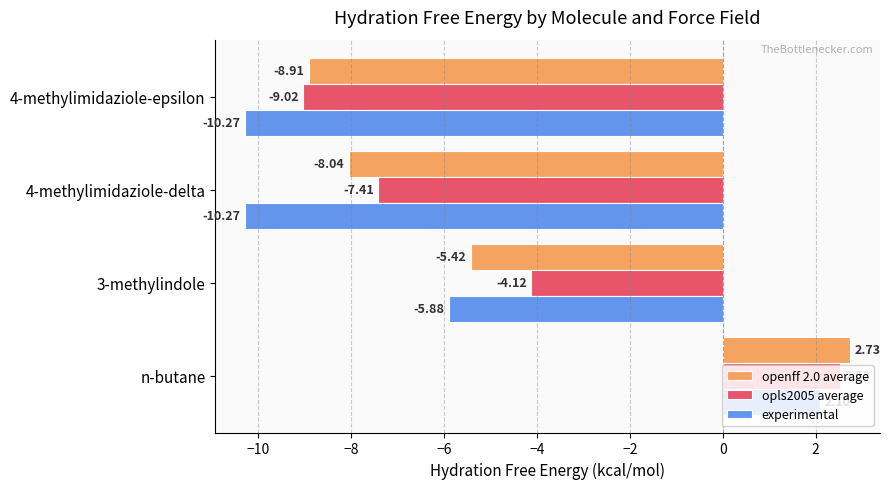

At which label does experimental reach its peak?

n-butane